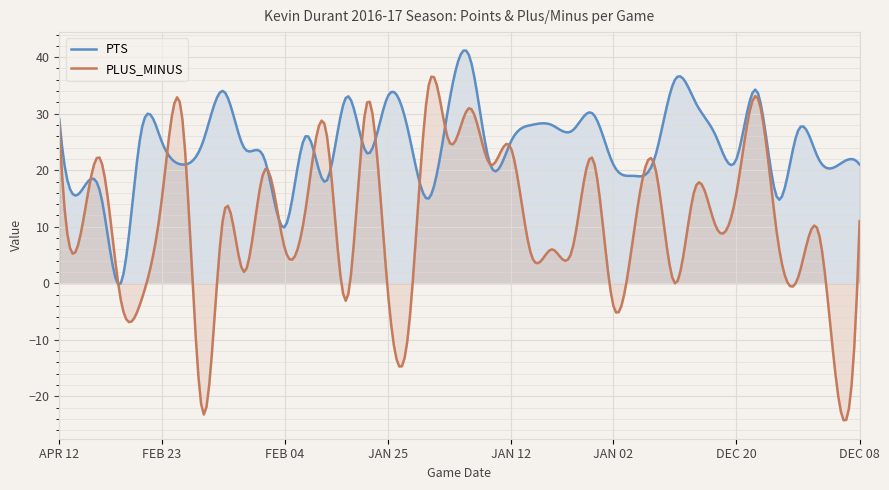

How many lines are shown in the chart?

2